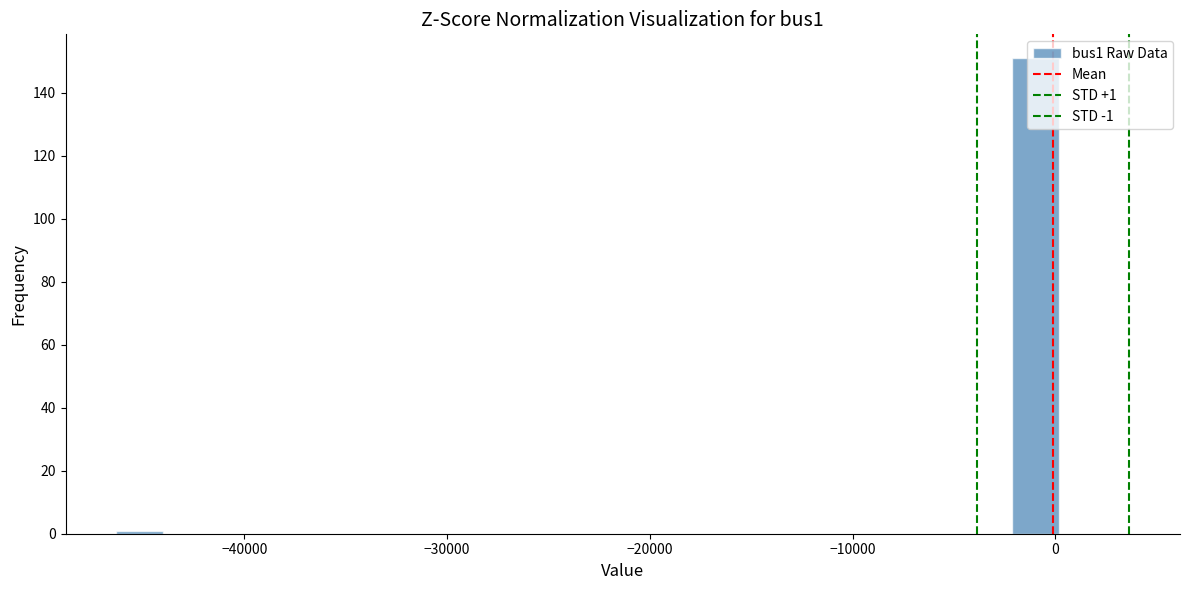

Around what value on the x-axis is the tallest bar? Give the approximate position of its centre, as read against the axis.

-1000